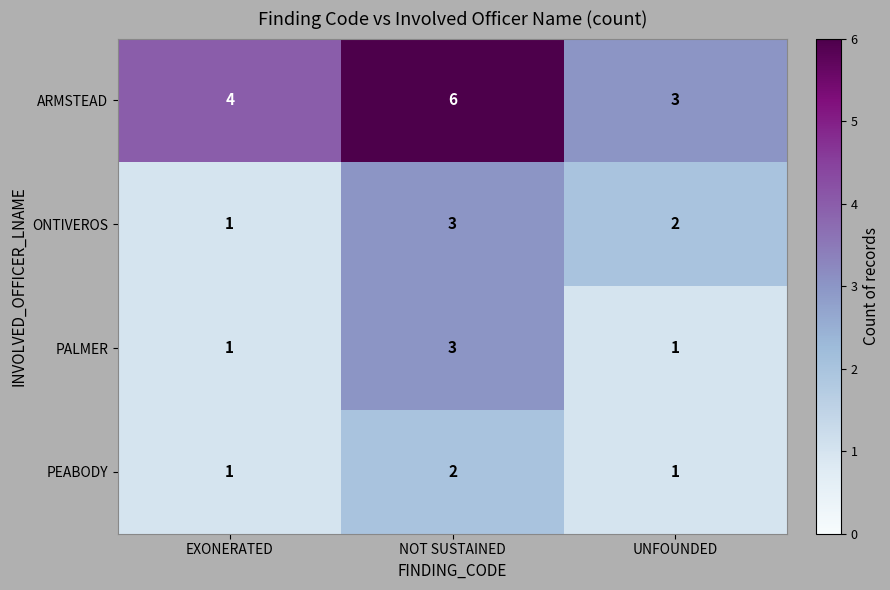

The value of ONTIVEROS at NOT SUSTAINED is 3. True or false?

True